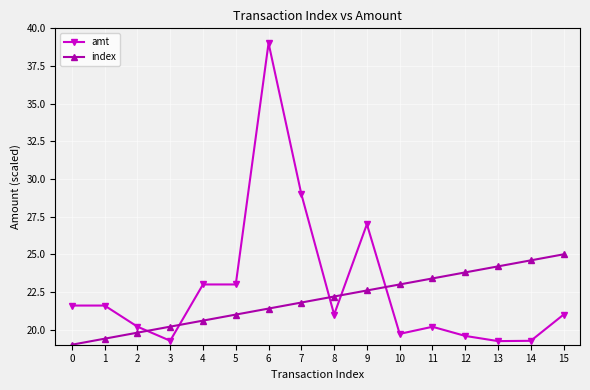

Rank the series by their maximum value, from highest to lowest.

amt, index